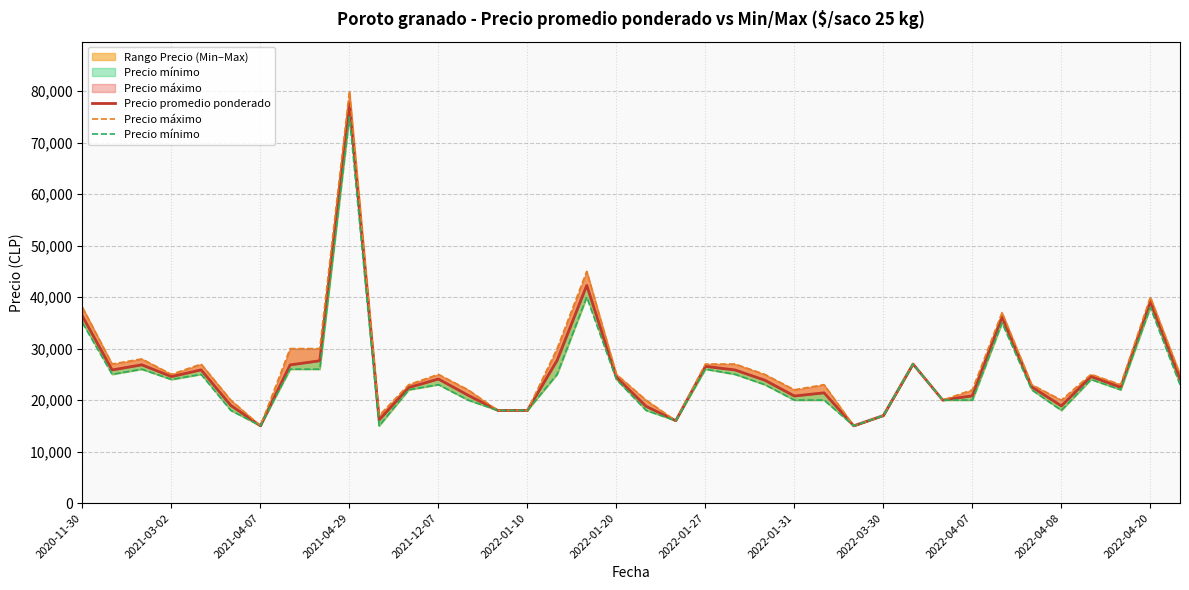

True or false: Precio mínimo and Precio máximo cross at least once.

False